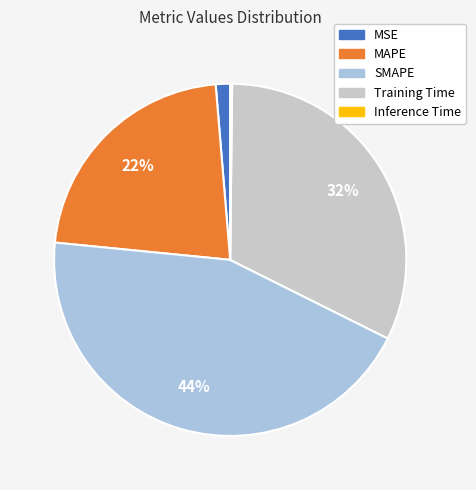

To the nearest percent, what portion does Training Time represent?

32%